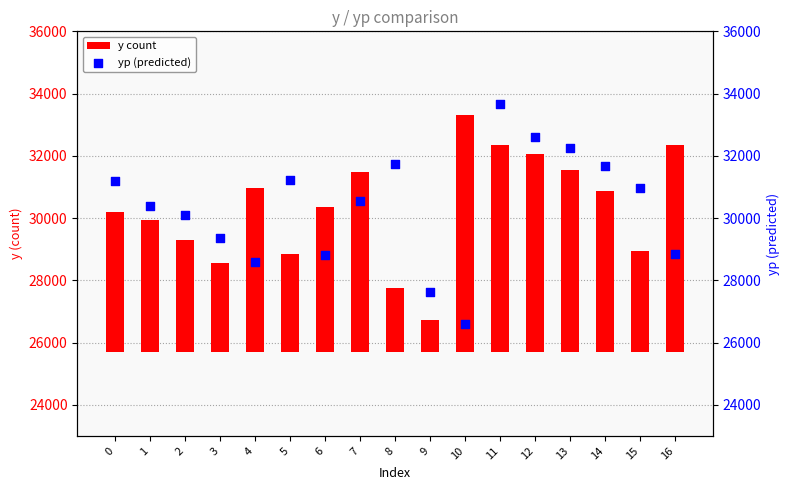

Which series reaches the maximum Y coordinate?

yp (predicted)